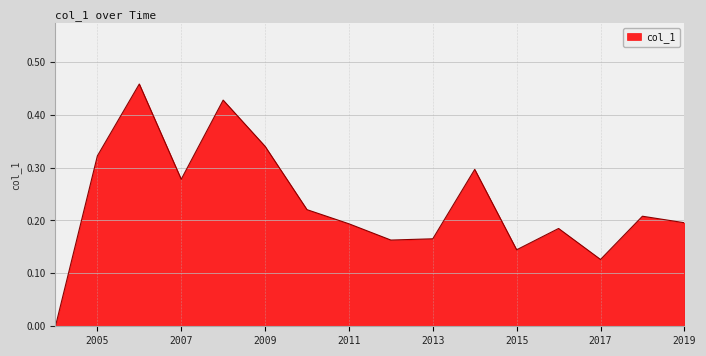

Reading right to left, what are all the values shown in this chart?

0.2	0.2	0.1	0.2	0.1	0.3	0.2	0.2	0.2	0.2	0.3	0.4	0.3	0.5	0.3	0.0